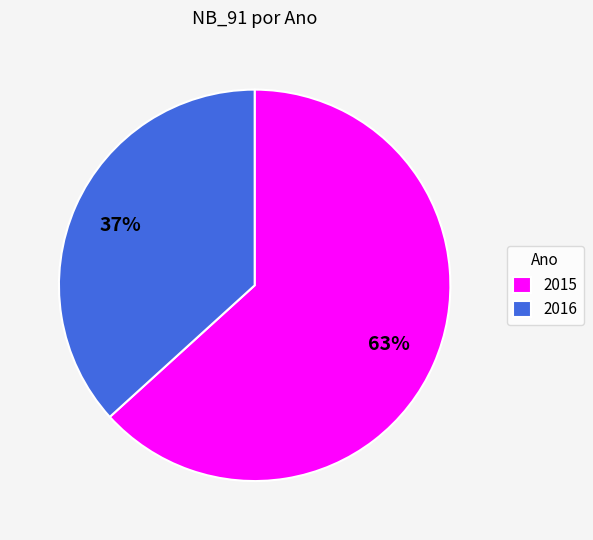

How many slices are in this pie chart?

2